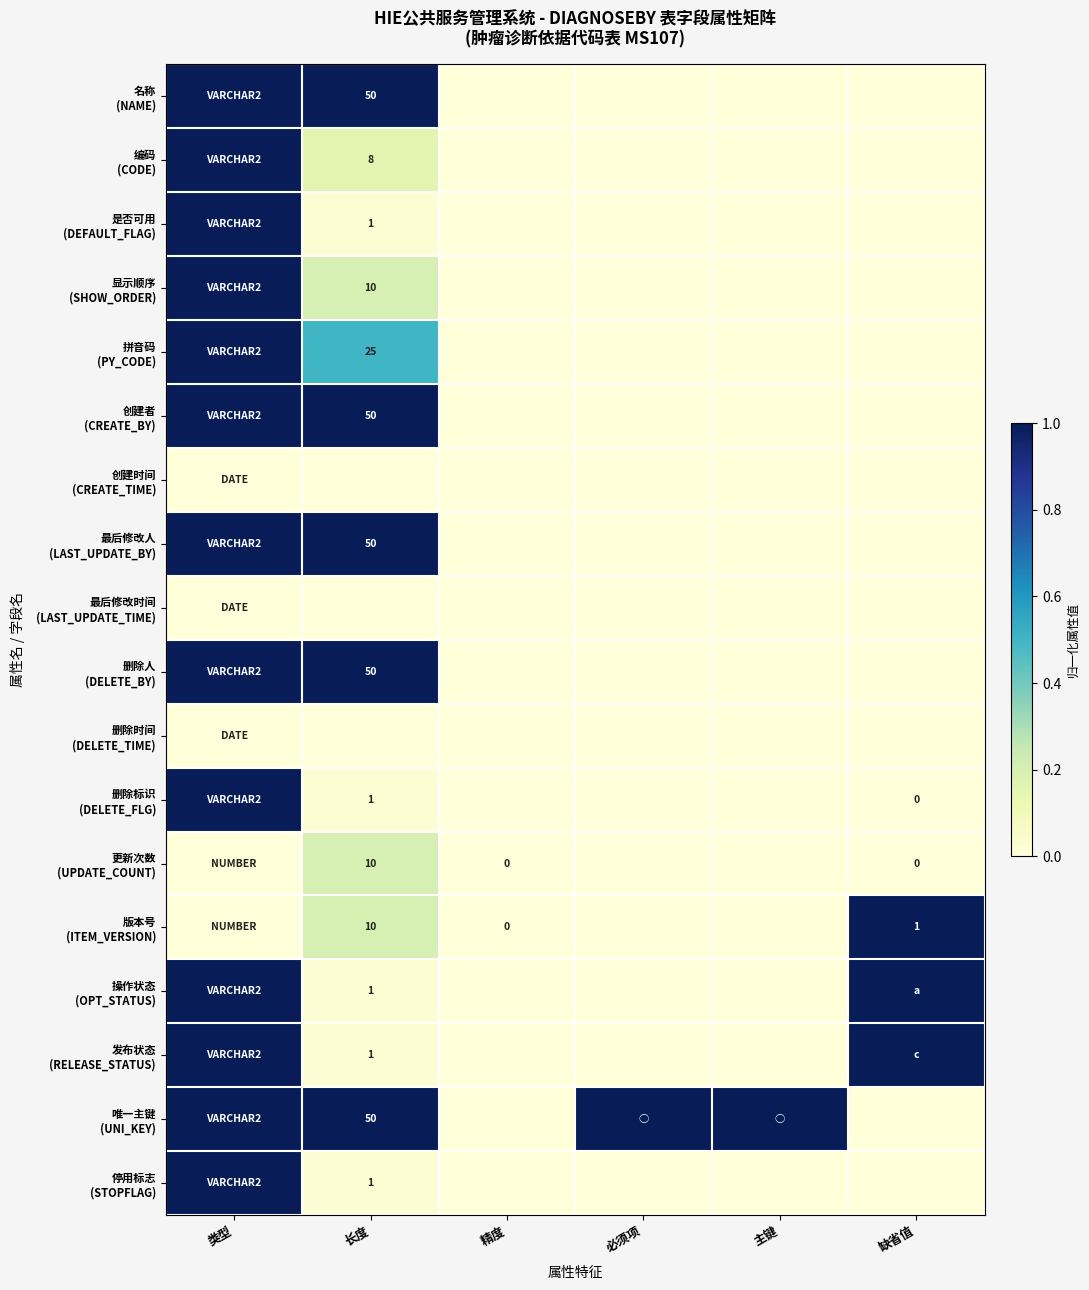

Which series has the widest spread of values?

名称 (NAME)